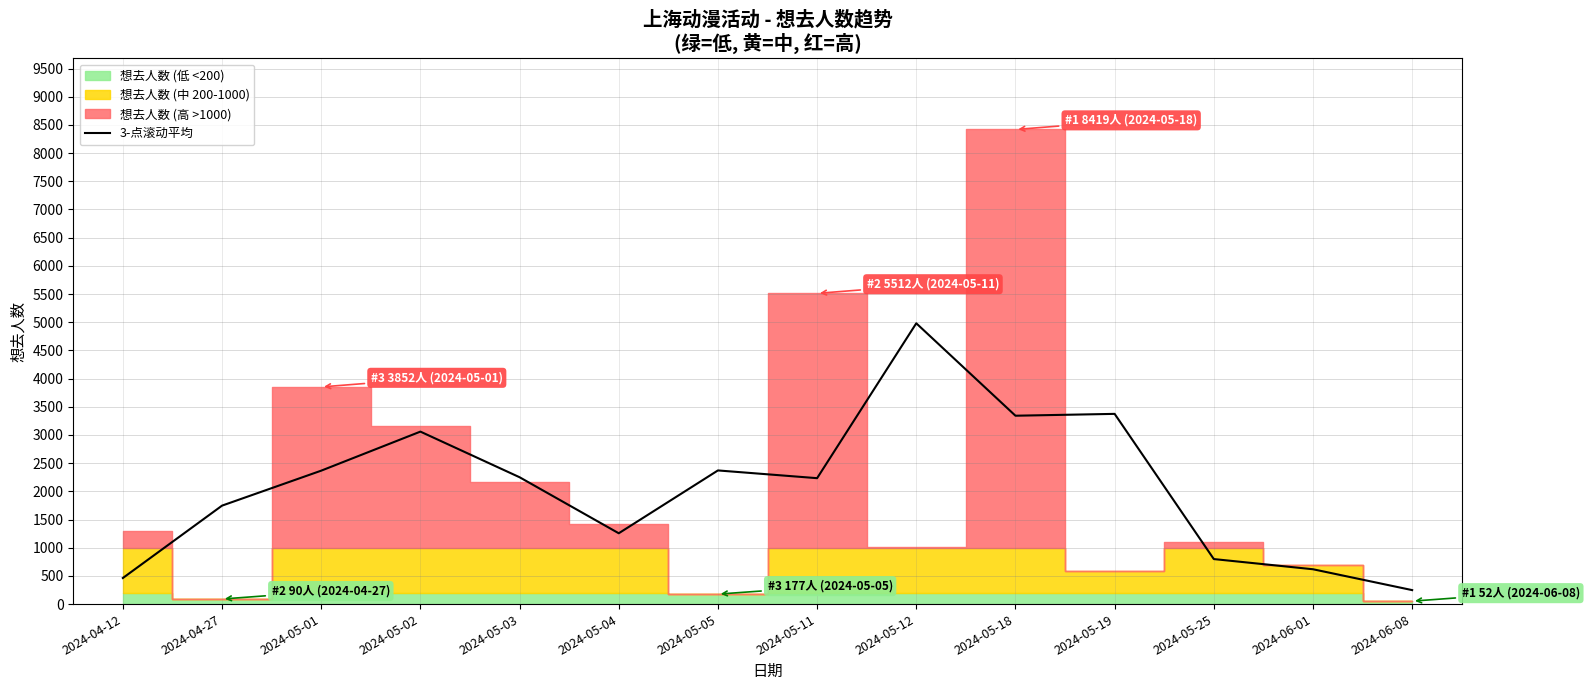

True or false: the data shows 3341.7 at 2024-05-18.

True